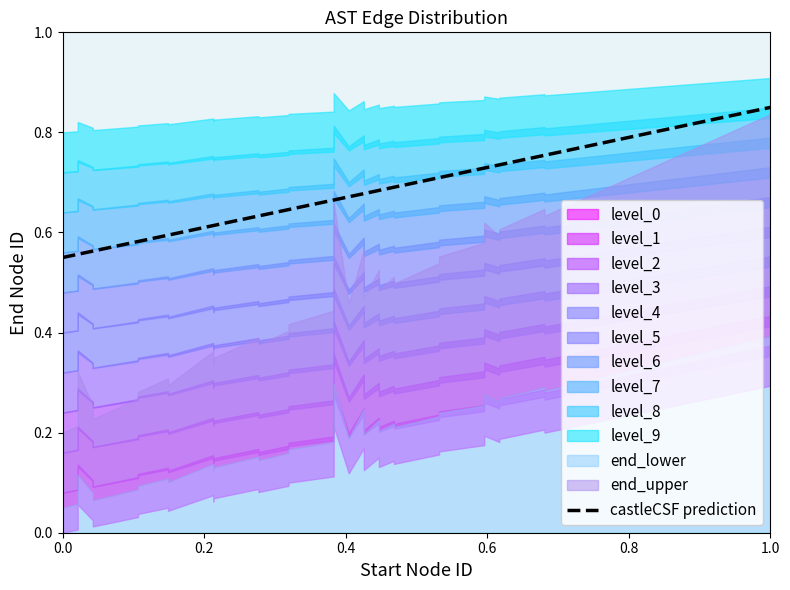

What is the value of the 12th point from the left?

0.6